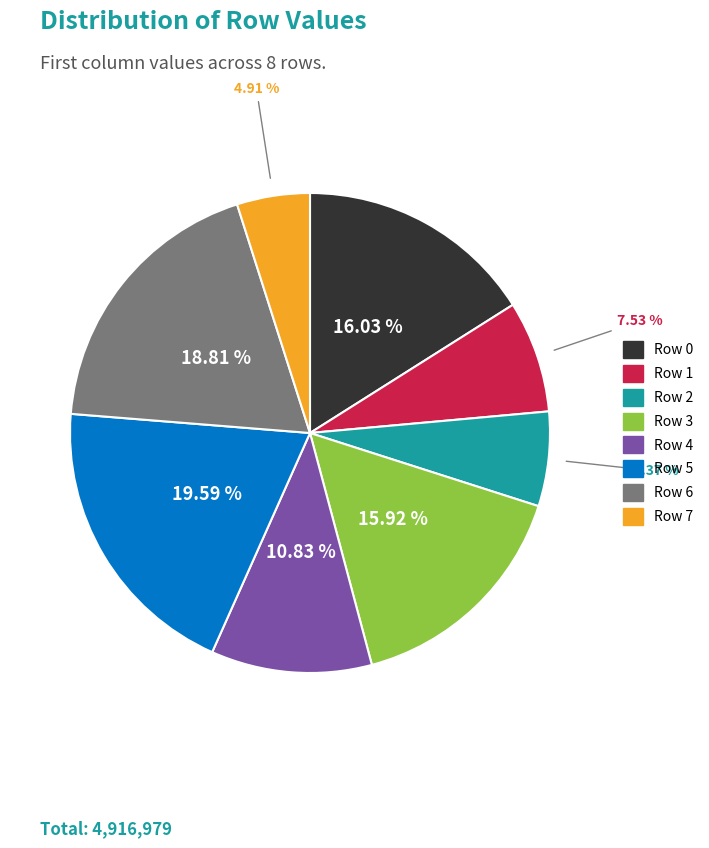

Which has a higher value, Row 4 or Row 5?

Row 5